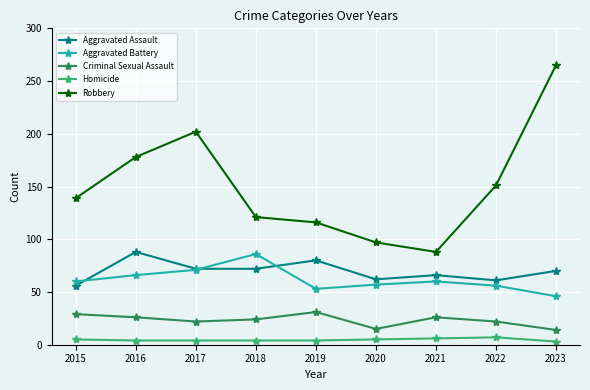

Is this an area chart (filled region under the line)?

No